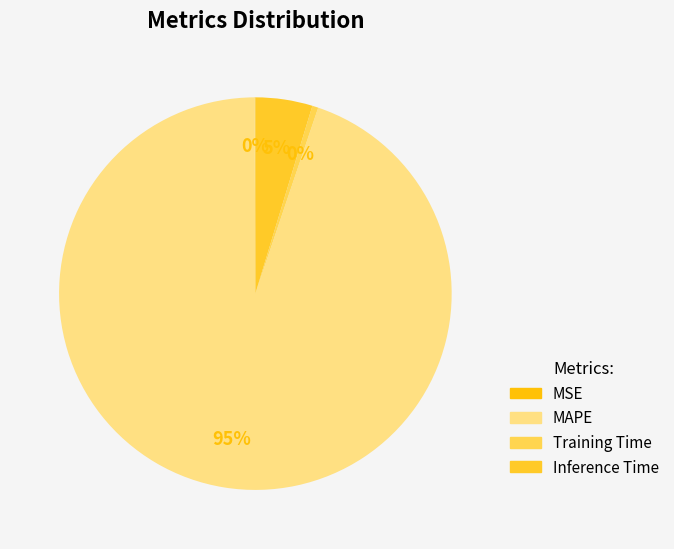

Count the number of slices in the pie.

4